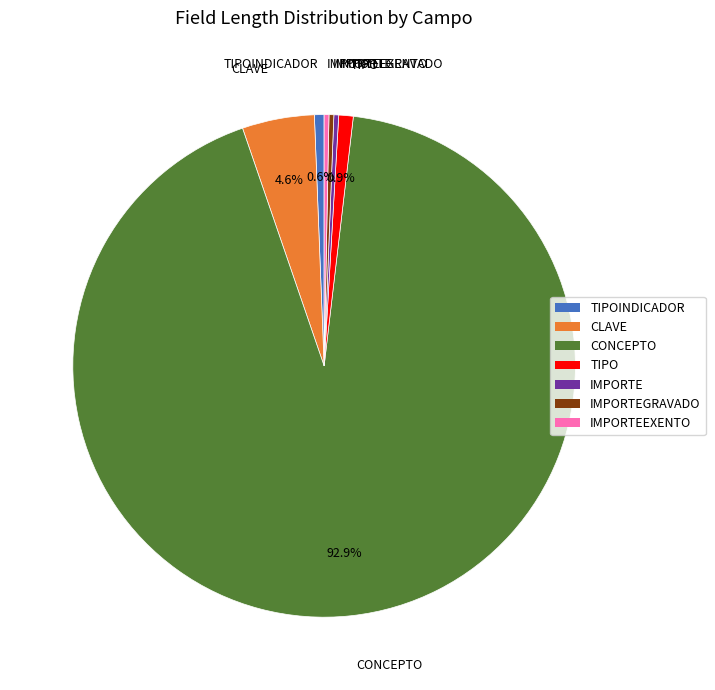

What percentage is the TIPO slice, to the nearest percent?

1%